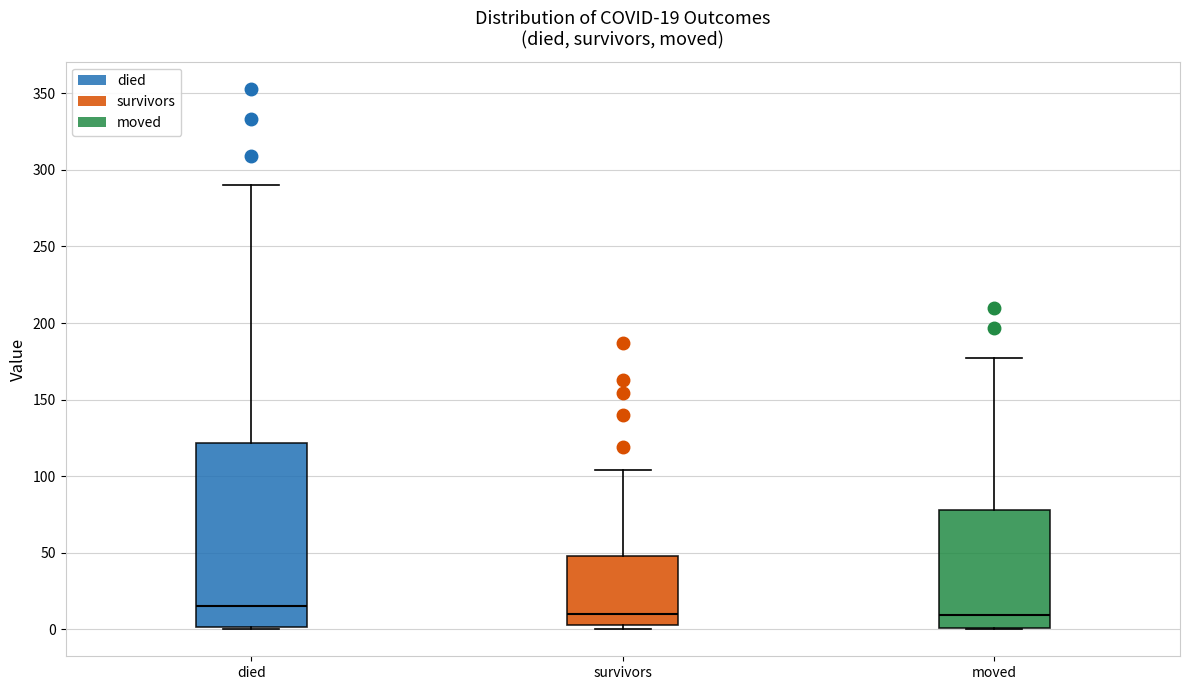

Which box is the tallest, from its lower edge to its upper edge?

died